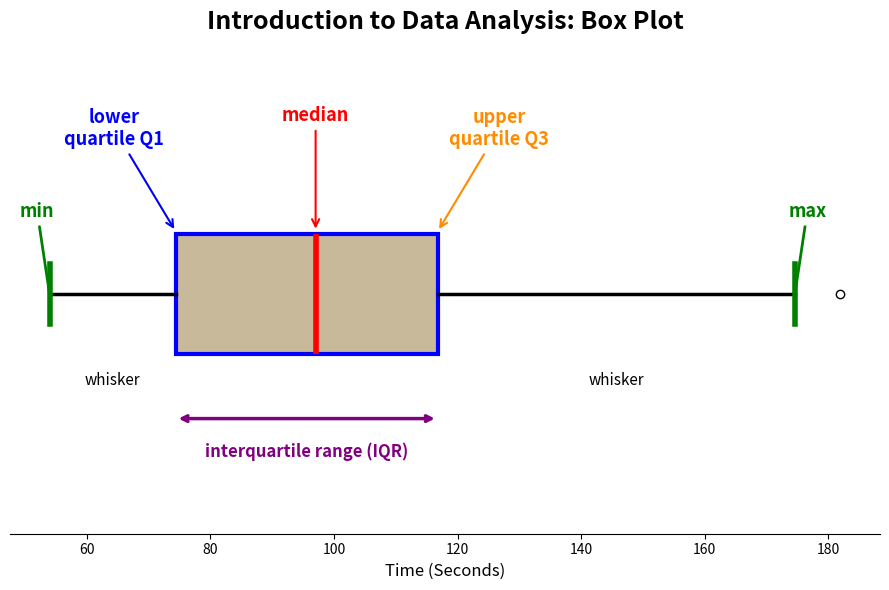

Read this box plot against the x-axis: the position of the median line, the range covered by the box, and the ends of both whiskers. The values are not printed on the chart, so give them approximately, as read against the axis.

median 98, box 74 to 116, whiskers 54 to 174